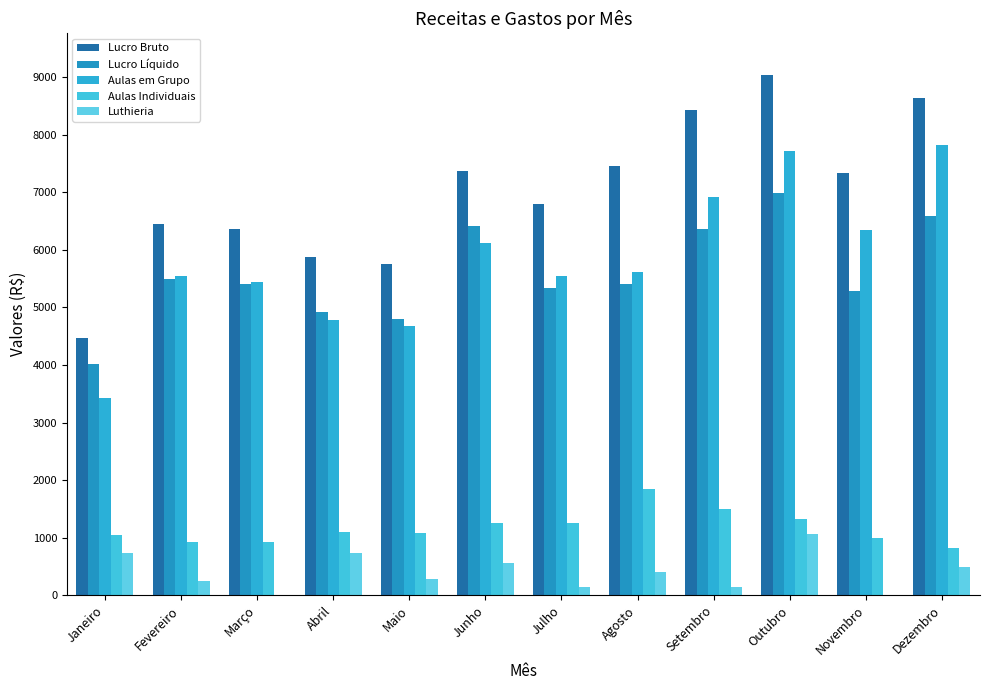

Are the bars grouped side by side (vs. stacked)?

Yes